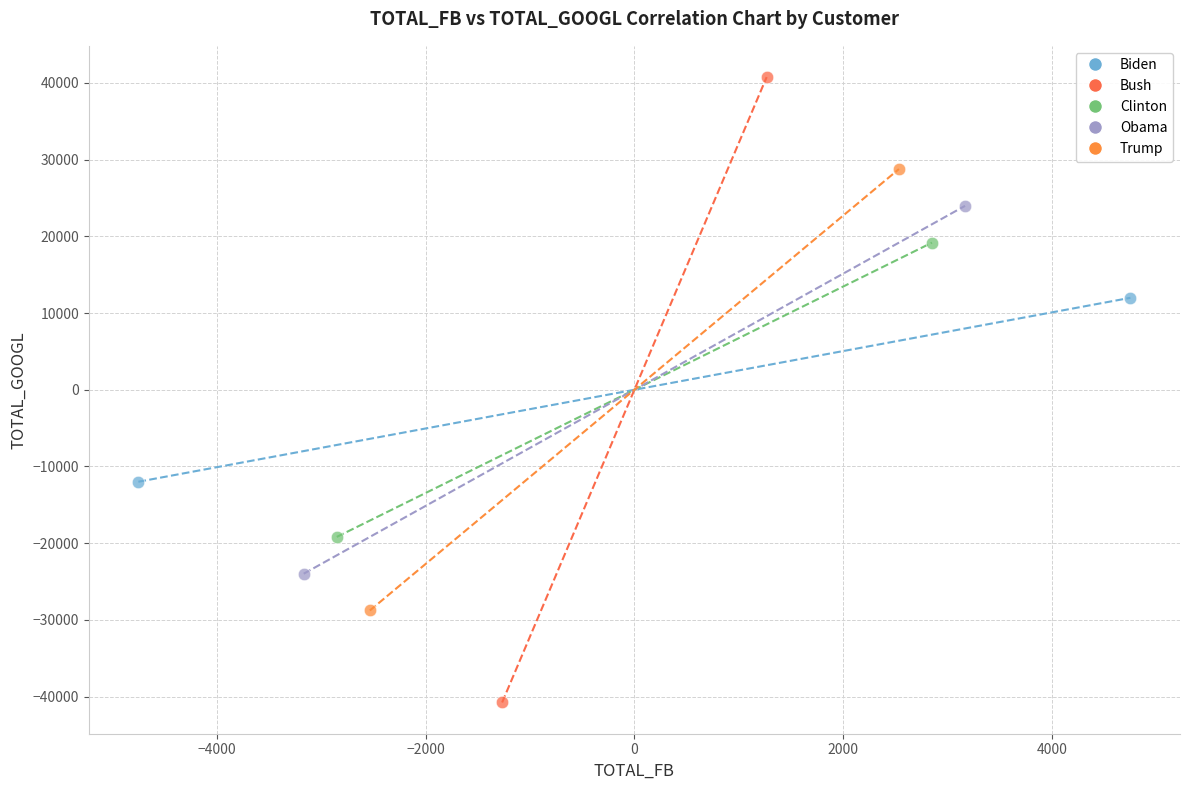

What are all the series names shown in the legend?

Biden, Bush, Clinton, Obama, Trump